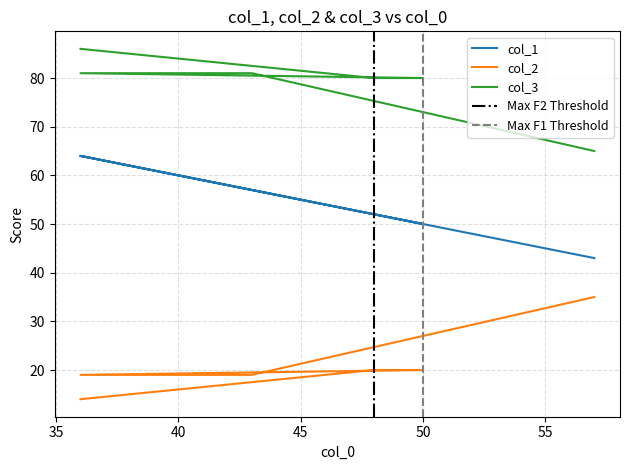

True or false: col_3 and col_2 intersect in this chart.

False